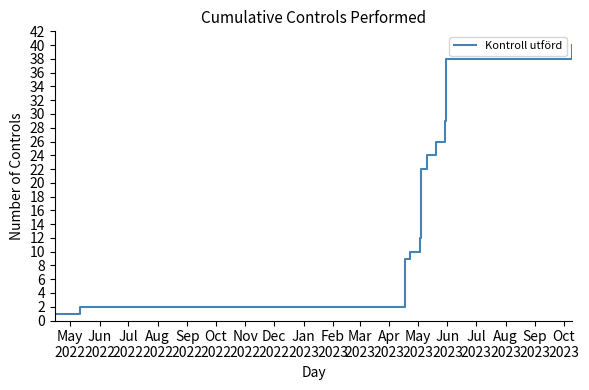

What is the label of the 6th point from the left?

Oct
2022